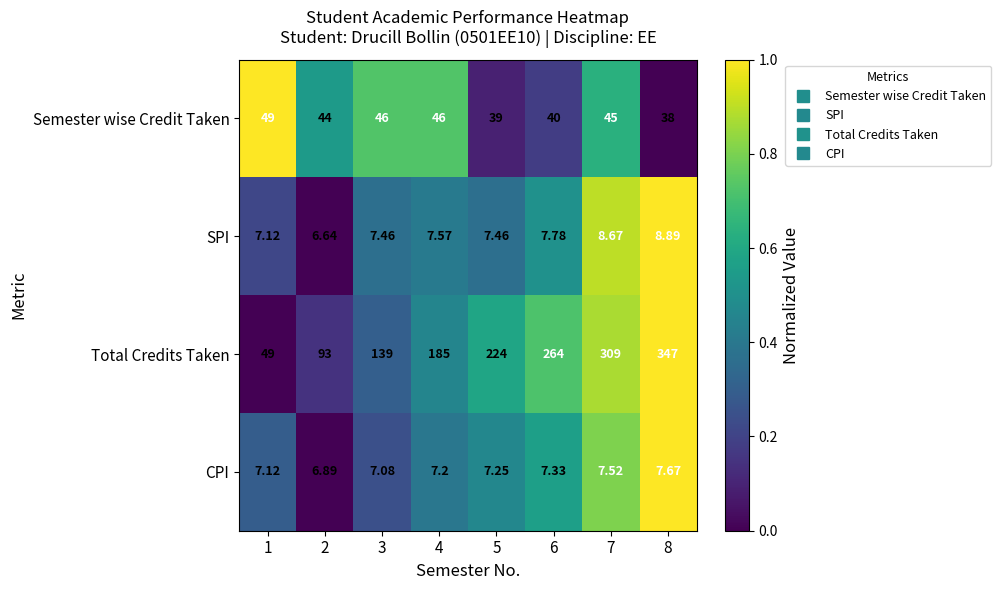

Is the value of SPI at 4 greater than the value of Semester wise Credit Taken at 3?

No